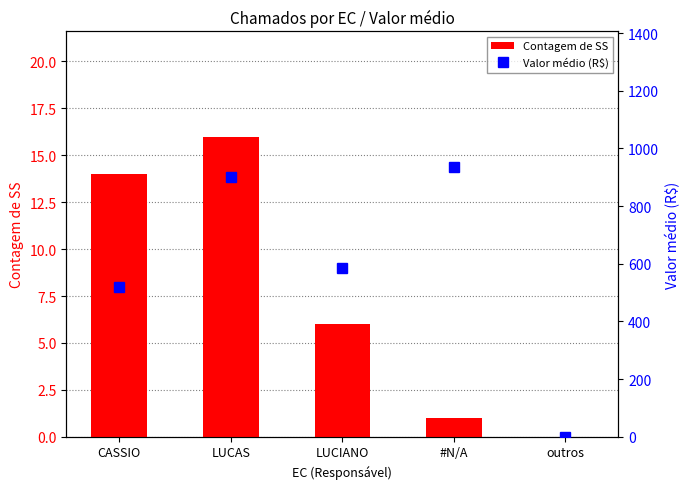

How many groups of bars are there?

5